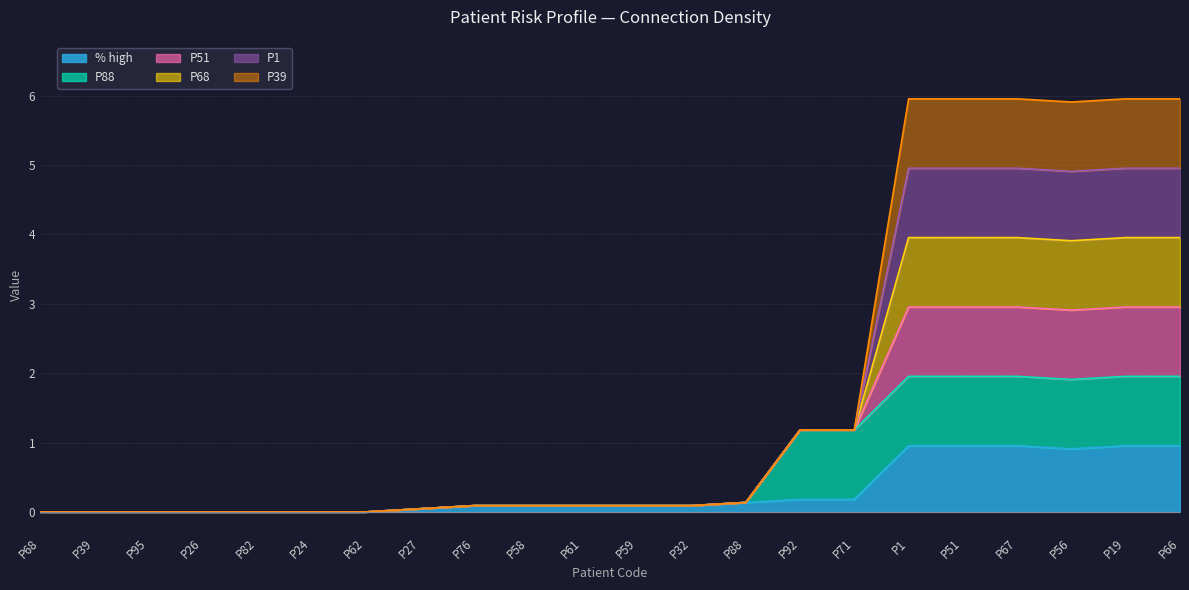

Which series changed the most between P39 and P56?

P51